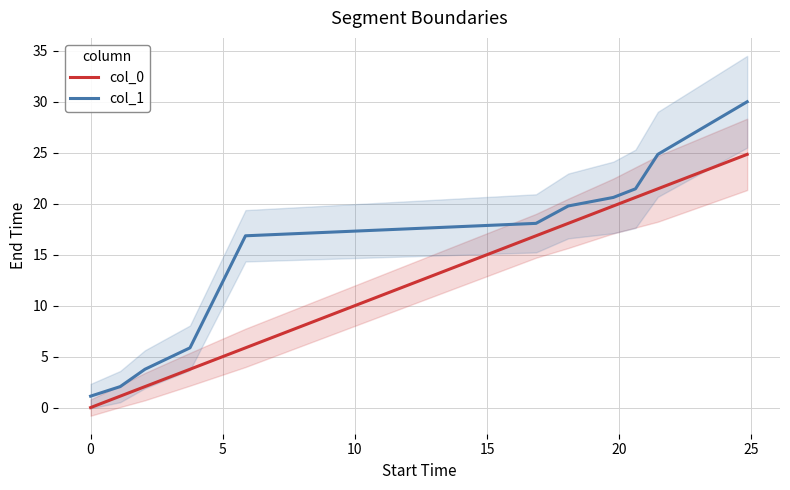

What is the highest value of the col_0 series?

24.8